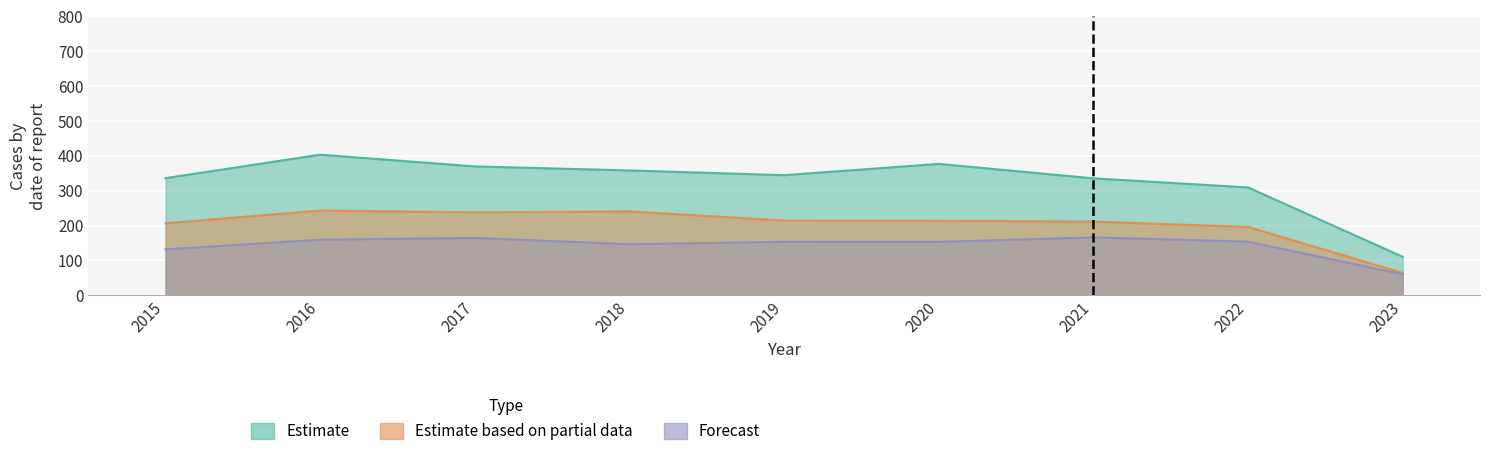

Which series has the widest spread of values?

Austin